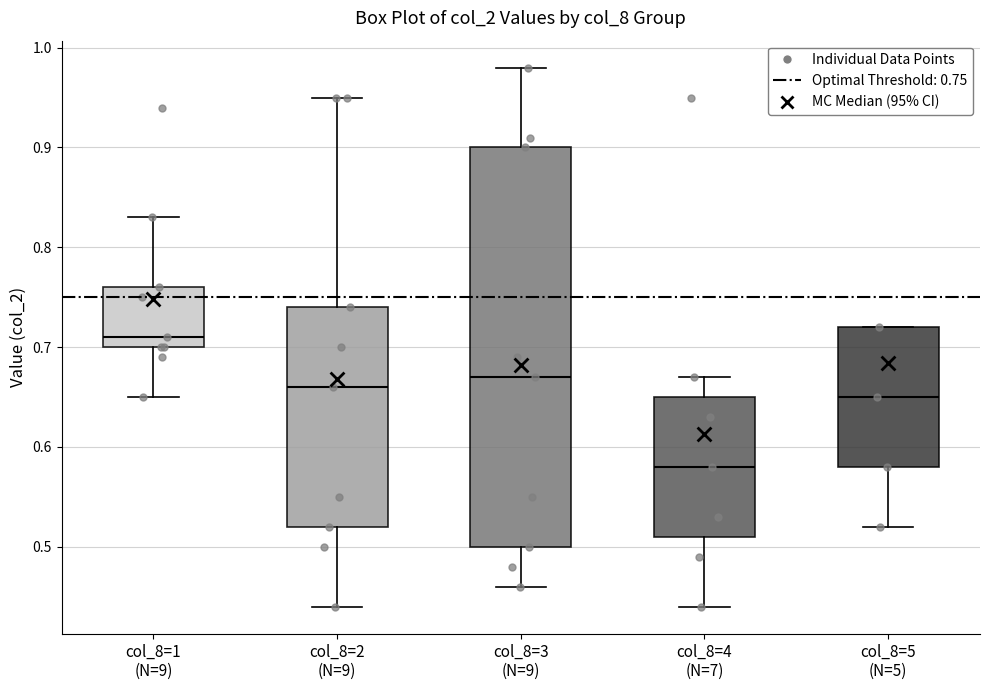

Reading left to right, read every box against the y-axis: the position of its median line, the range the box covers, and the ends of its whiskers. The values are not printed on the chart, so give them approximately, as read against the axis.

col_8=1 (N=9): median 0.71, box 0.70 to 0.76, whiskers 0.65 to 0.83
col_8=2 (N=9): median 0.66, box 0.52 to 0.74, whiskers 0.44 to 0.95
col_8=3 (N=9): median 0.67, box 0.50 to 0.90, whiskers 0.46 to 0.98
col_8=4 (N=7): median 0.58, box 0.51 to 0.65, whiskers 0.44 to 0.67
col_8=5 (N=5): median 0.65, box 0.58 to 0.72, whiskers 0.52 to 0.72